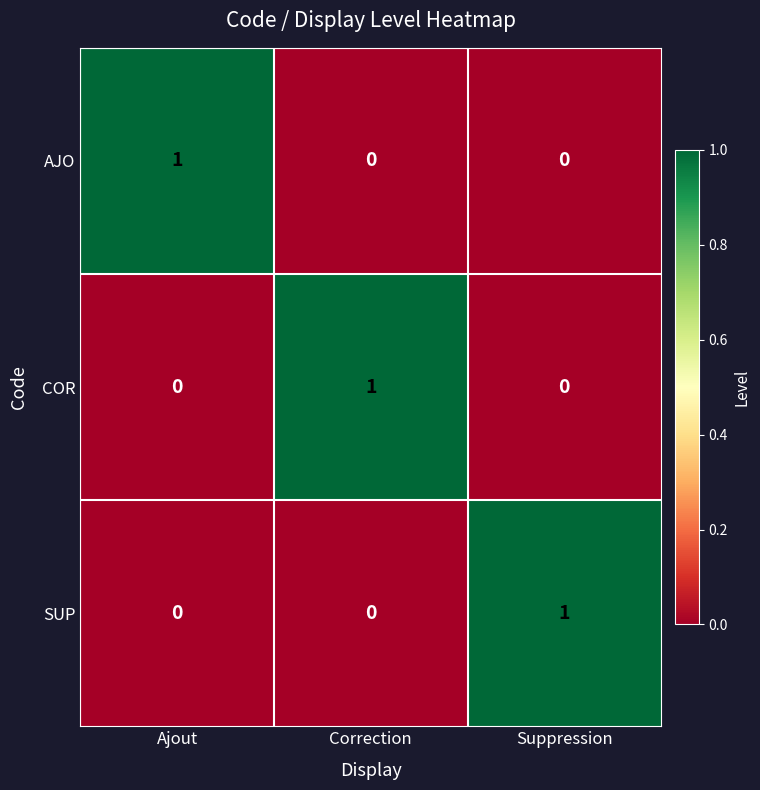

Reading left to right, transcribe all the data shown in this chart.

AJO: Ajout=1	Correction=0	Suppression=0
COR: Ajout=0	Correction=1	Suppression=0
SUP: Ajout=0	Correction=0	Suppression=1